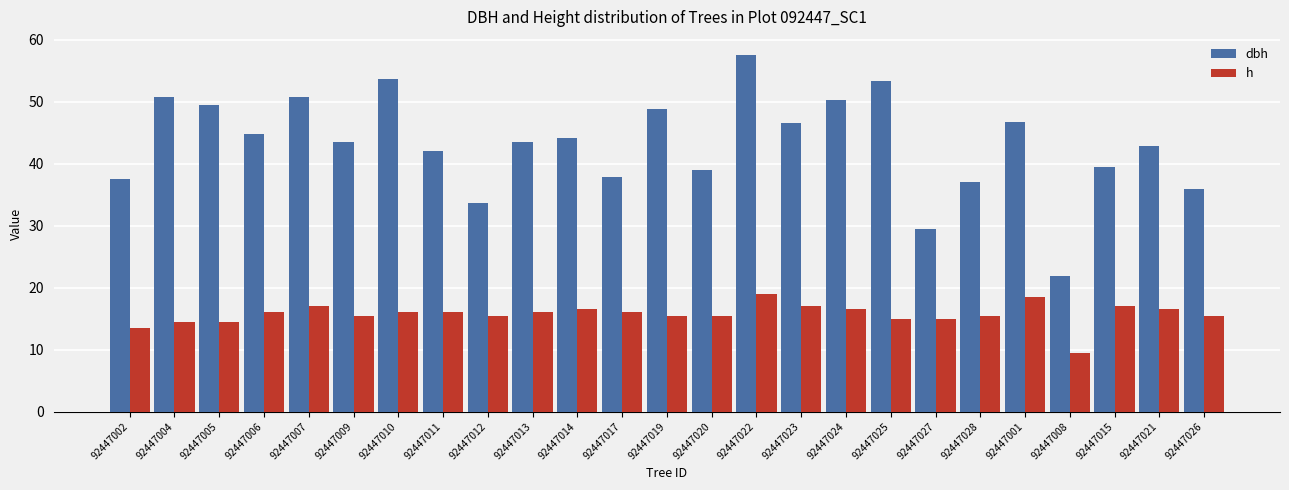

What is the average value of the dbh series?

43.2